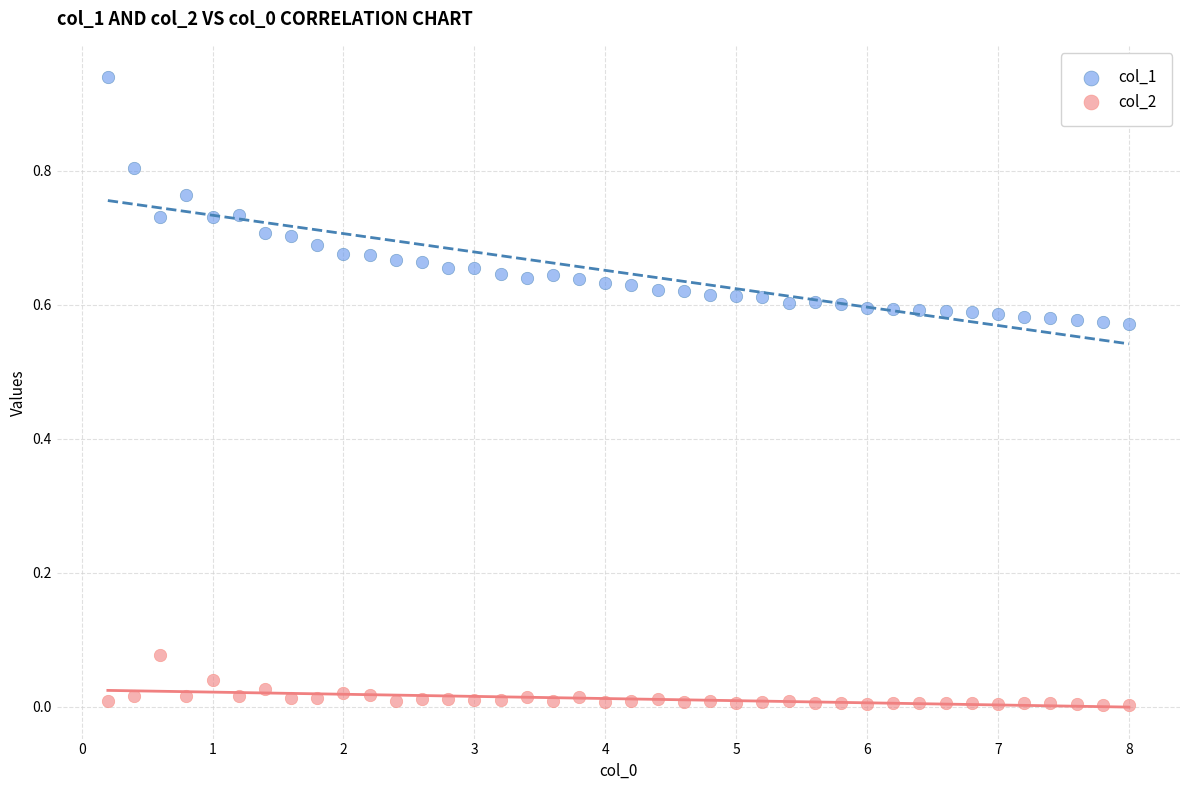

Which series contains the highest Y value?

col_1